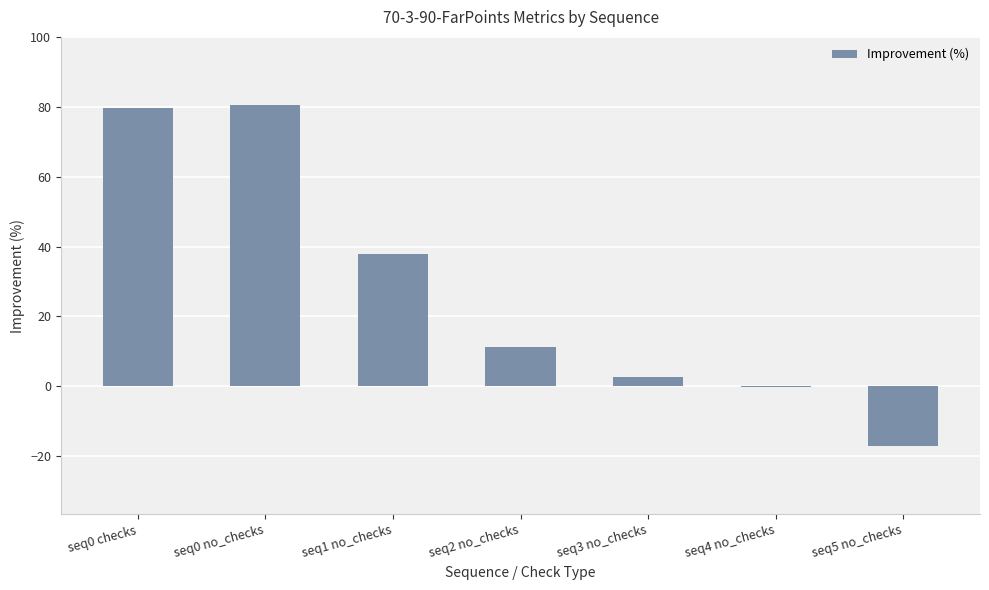

At which label is the value closest to 31?

seq1 no_checks